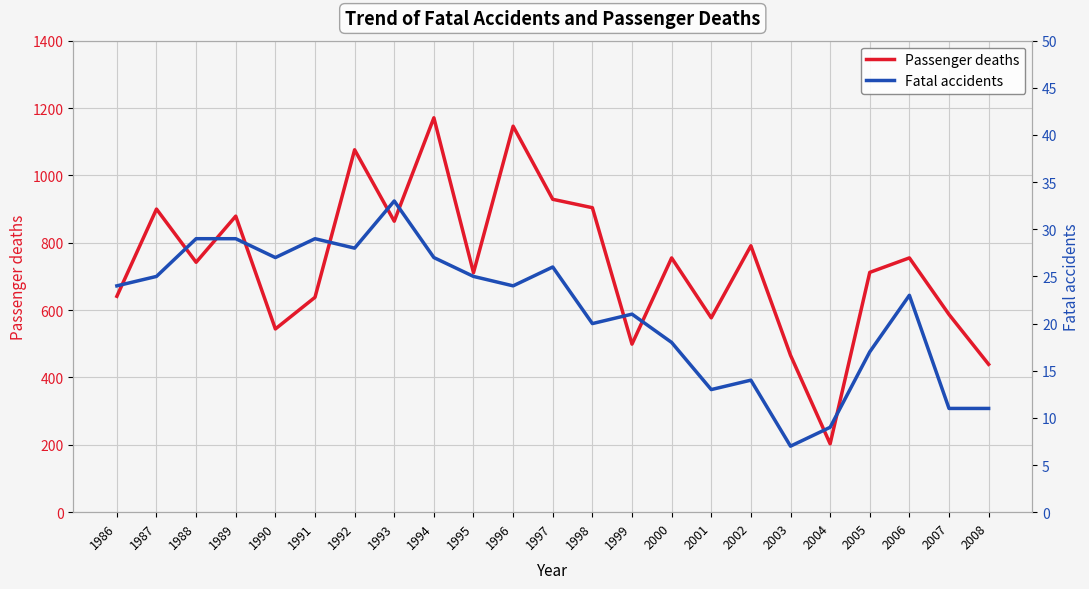

How many lines are shown in the chart?

2